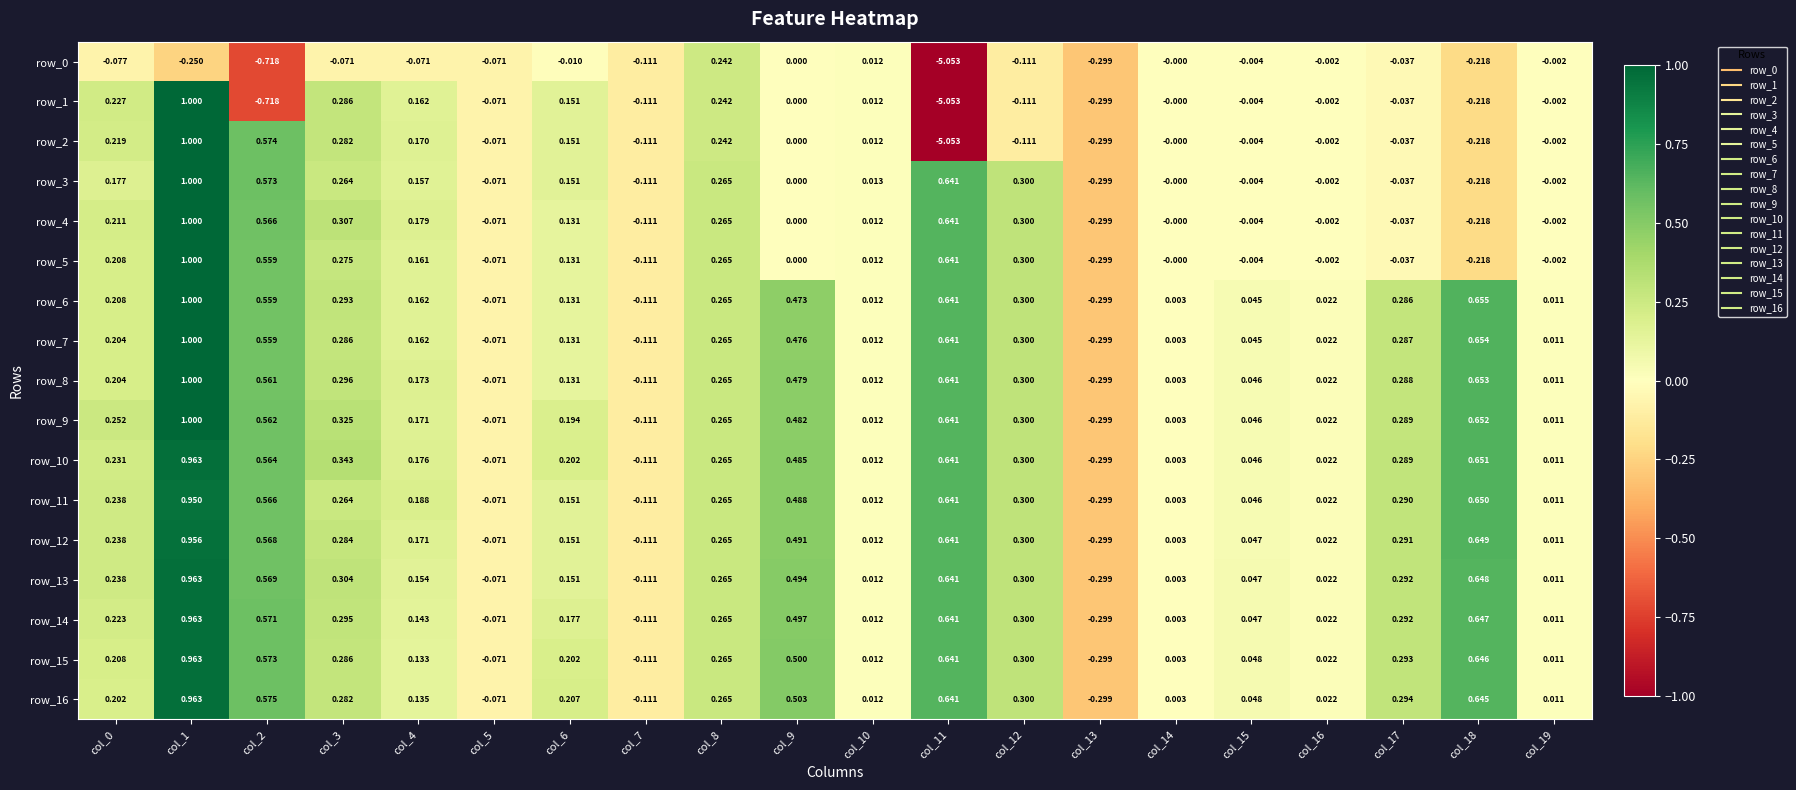

Is the value of row_6 at col_19 greater than the value of row_15 at col_15?

No